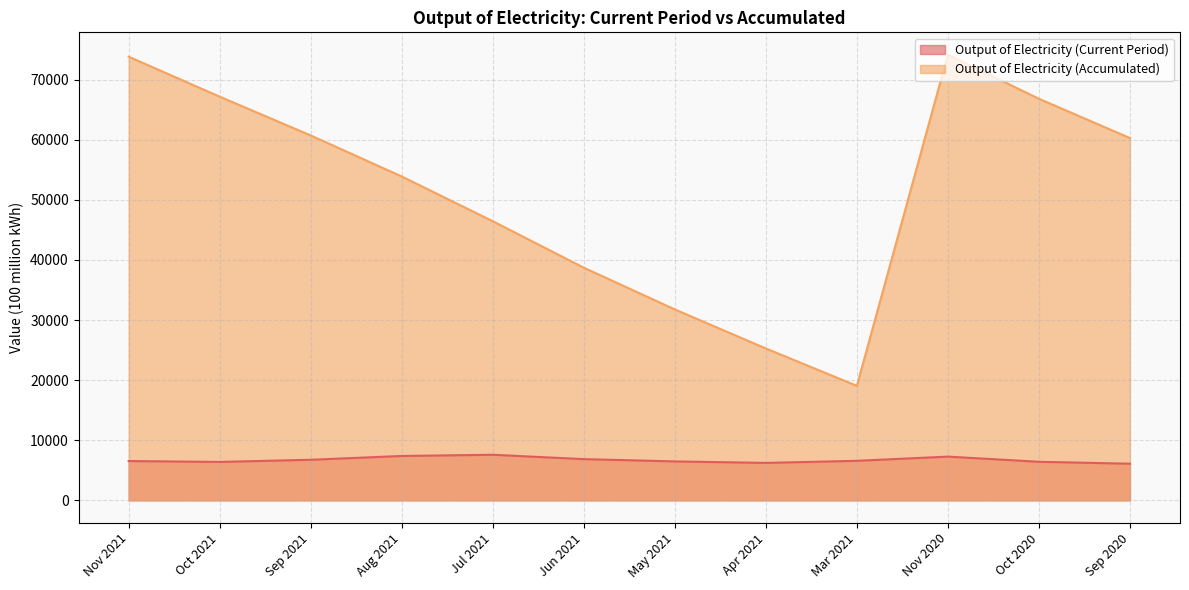

Is the value of Output of Electricity (Current Period) at Nov 2020 greater than the value of Output of Electricity (Accumulated) at Jun 2021?

No